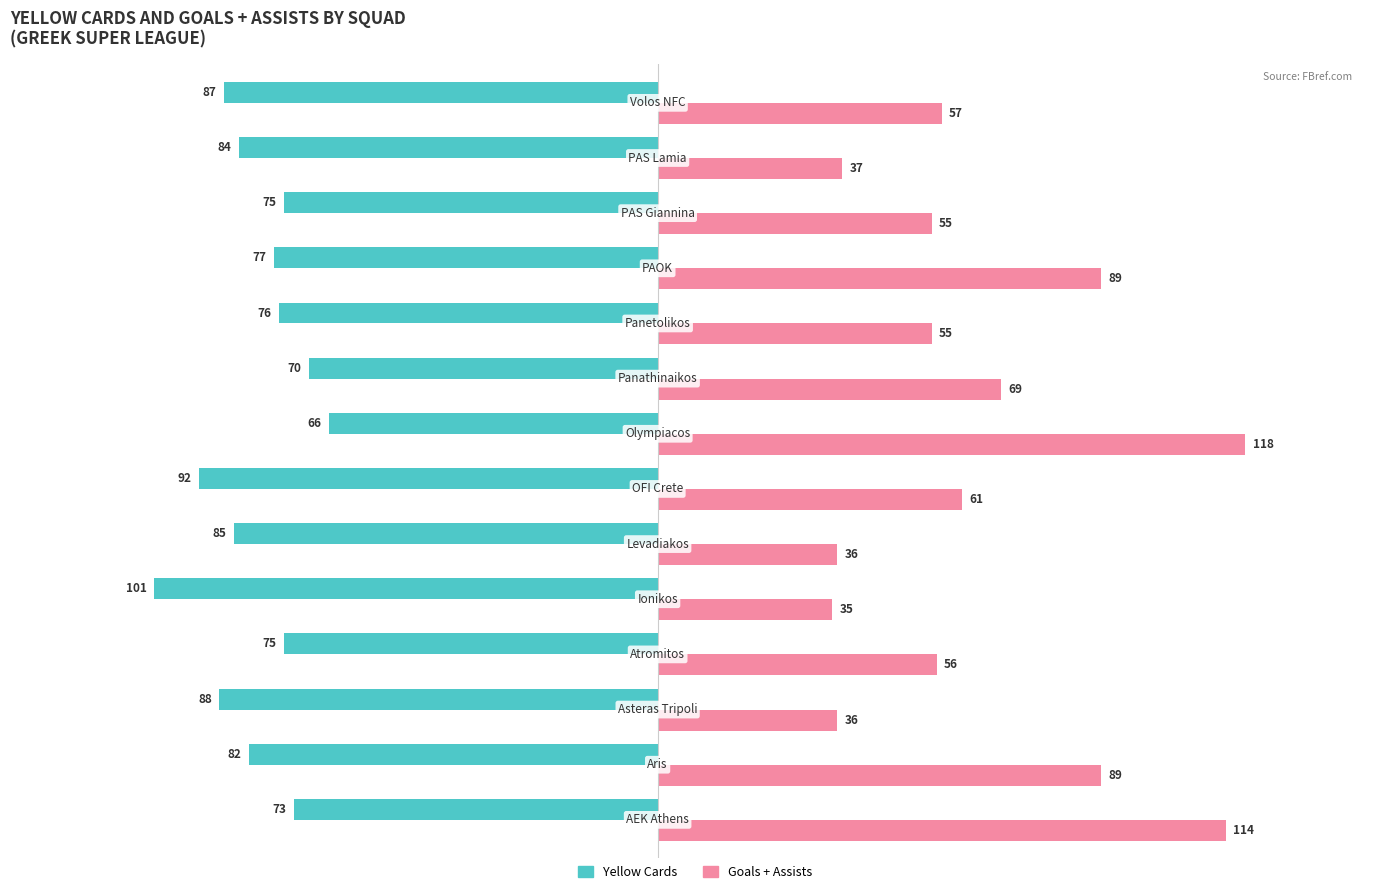

What is the sum of all Goals + Assists values?

907